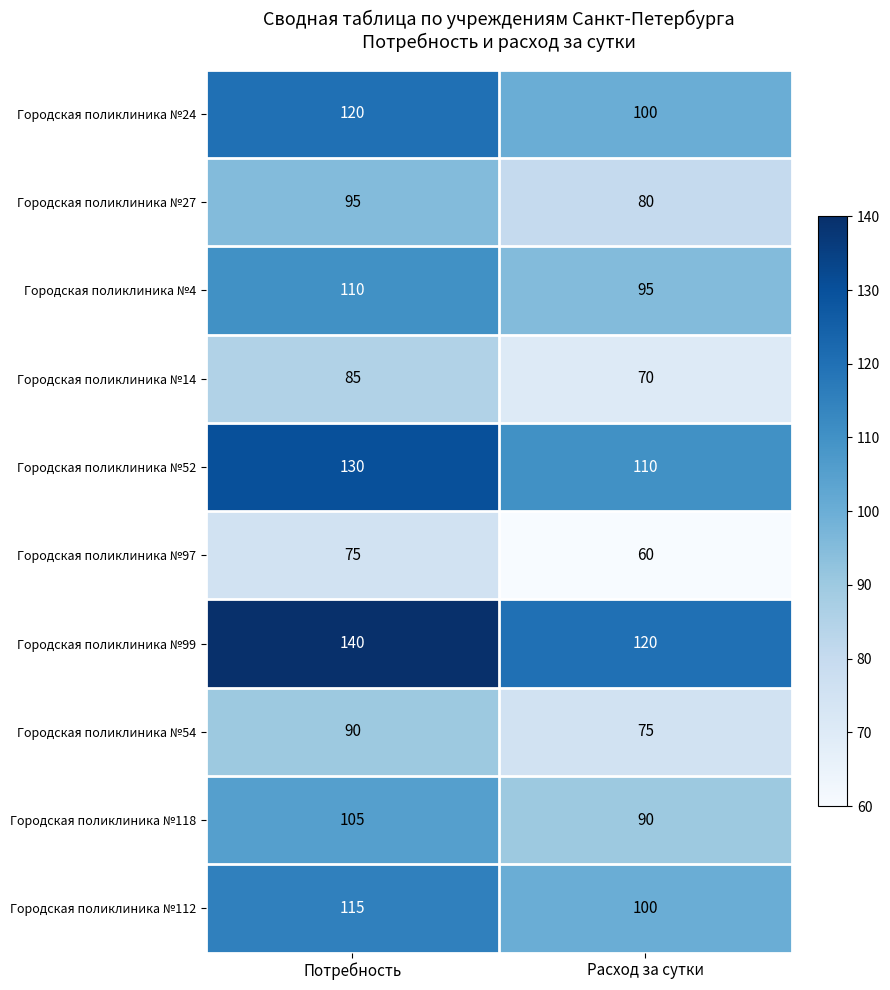

What is the total value across all series at Расход за сутки?

900